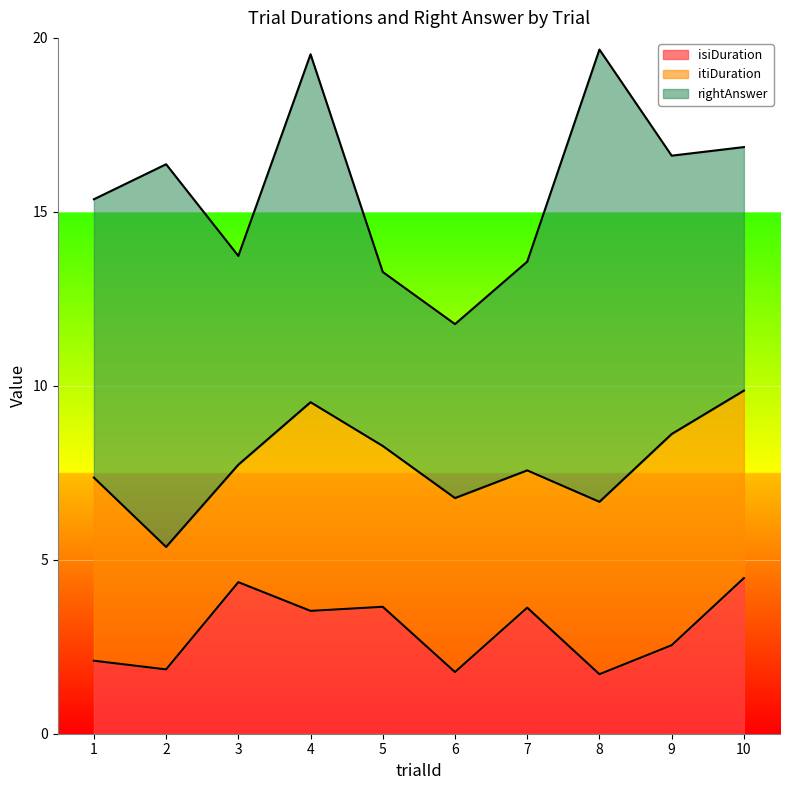

What is the highest value of the itiDuration series?

6.1